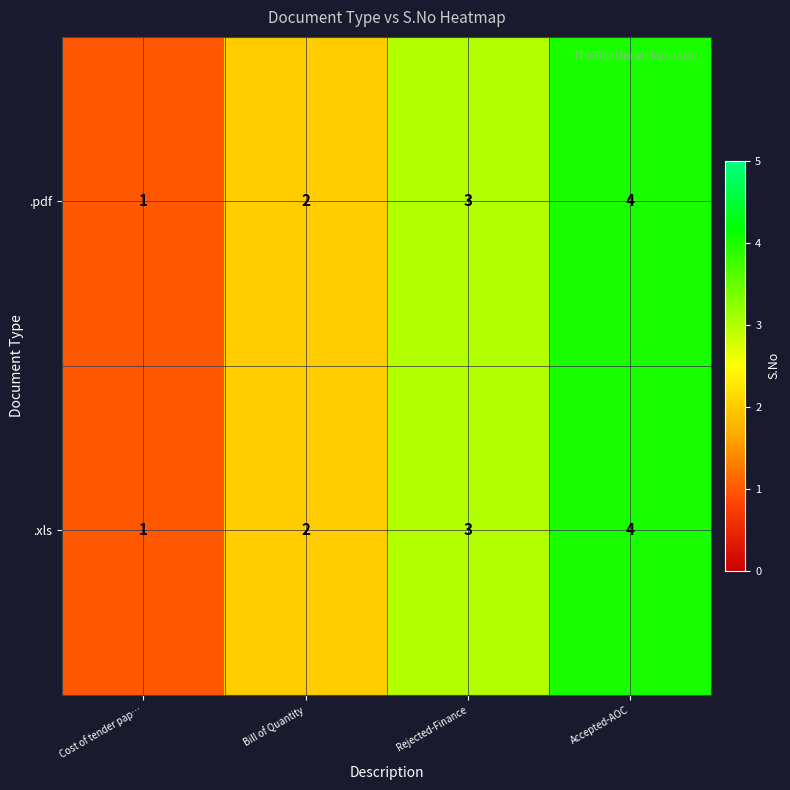

How many .pdf values are between 2 and 4?

3